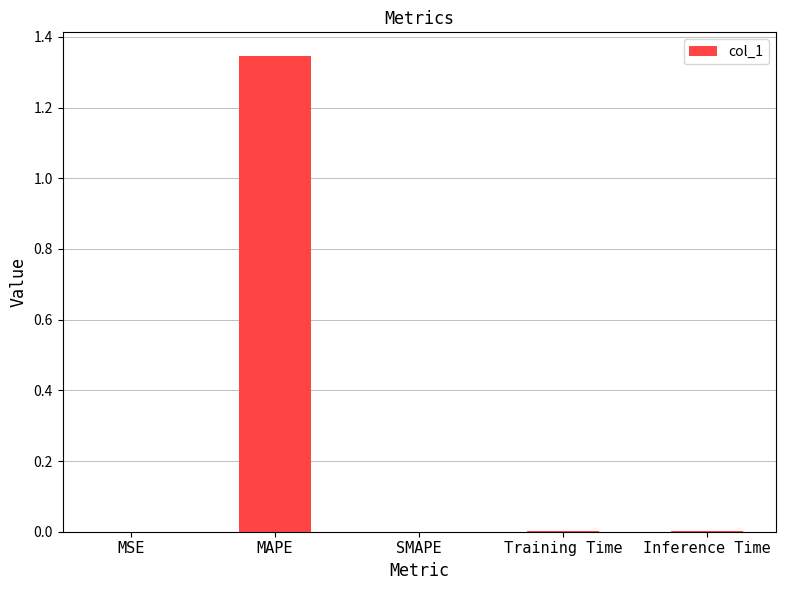

Are the bars horizontal?

No